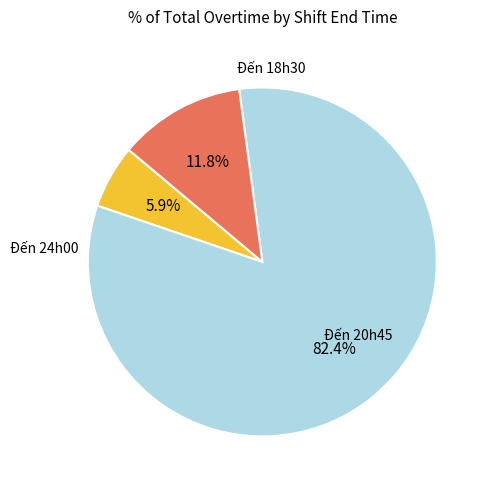

How many segments does this pie chart have?

3